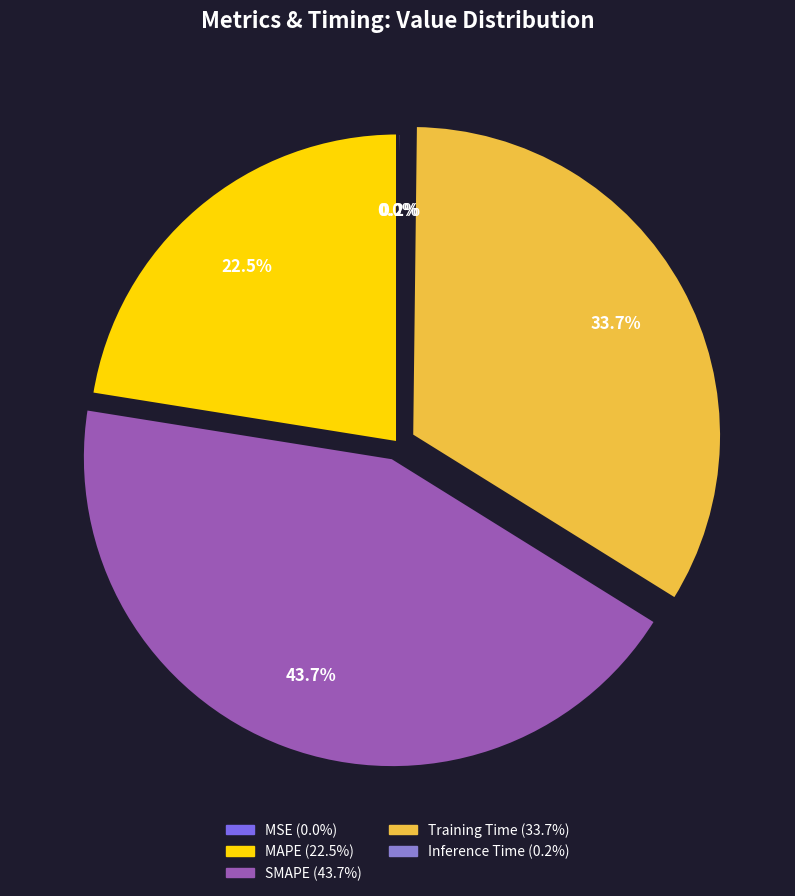

Do MAPE and SMAPE together represent more than half of the pie?

Yes